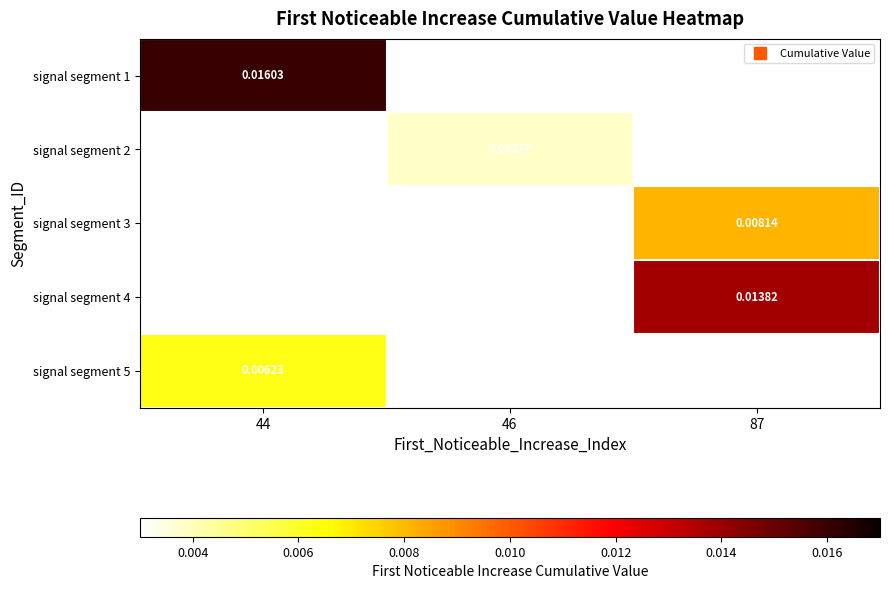

At how many categories does at least one series exceed 0?

3